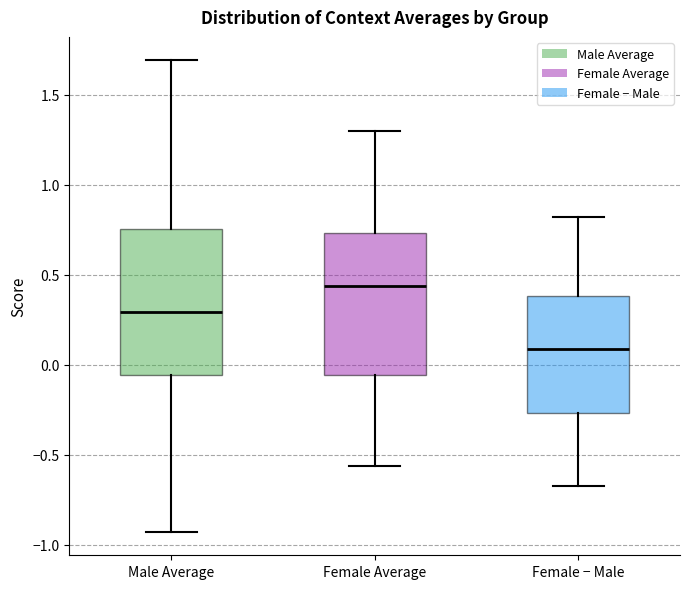

Reading left to right, transcribe this box plot: for each box, give where its median line is, the range the box spans, and where its two whiskers end, as read against the y-axis. The values are not printed on the chart, so give them approximately, as read against the axis.

Male Average: median 0.30, box -0.05 to 0.75, whiskers -0.95 to 1.70
Female Average: median 0.45, box -0.05 to 0.75, whiskers -0.55 to 1.30
Female − Male: median 0.10, box -0.25 to 0.40, whiskers -0.70 to 0.80